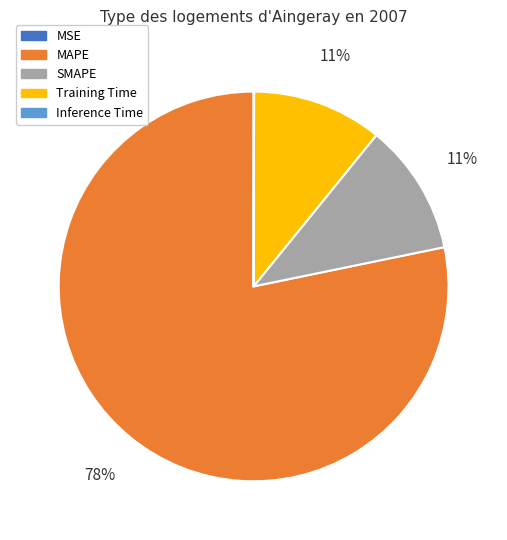

What is the largest slice in the pie chart?

MAPE